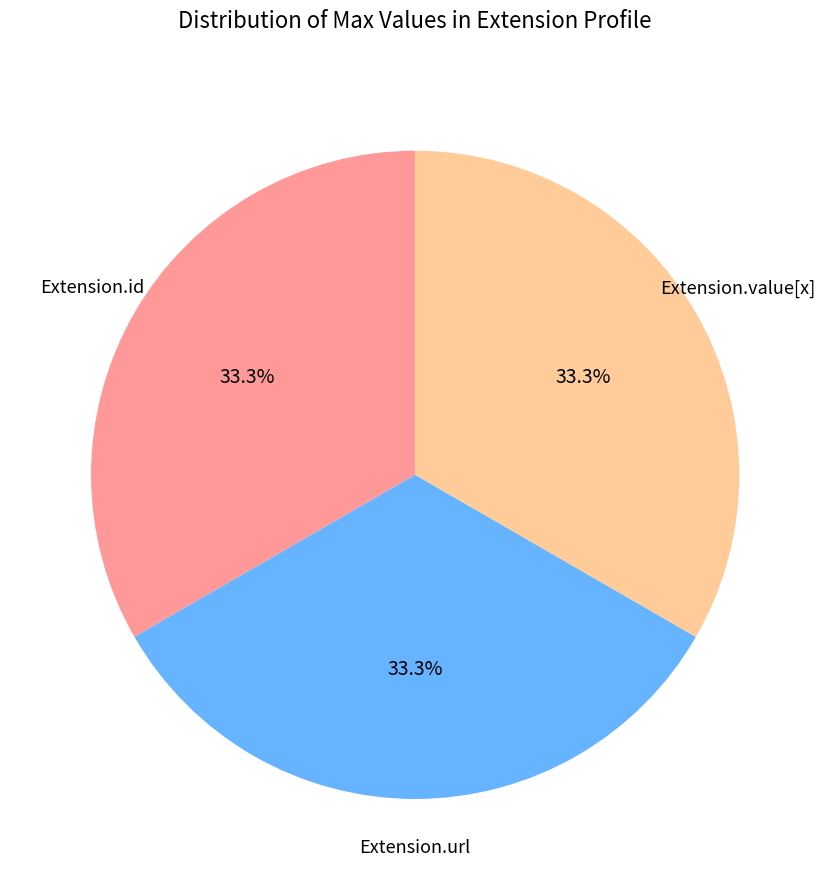

How many segments does this pie chart have?

3